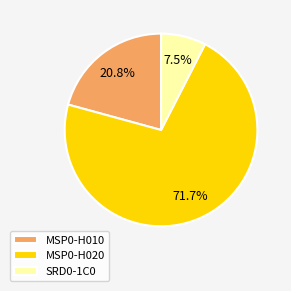

Rank the categories by value from lowest to highest.

SRD0-1C0, MSP0-H010, MSP0-H020